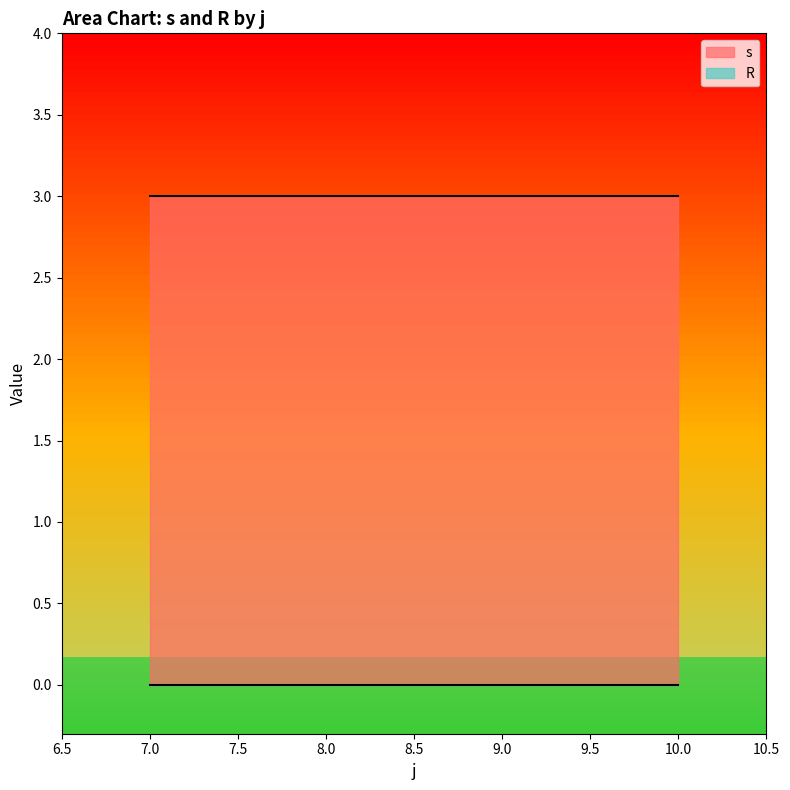

True or false: s has more than 2 points higher than both neighbors.

False